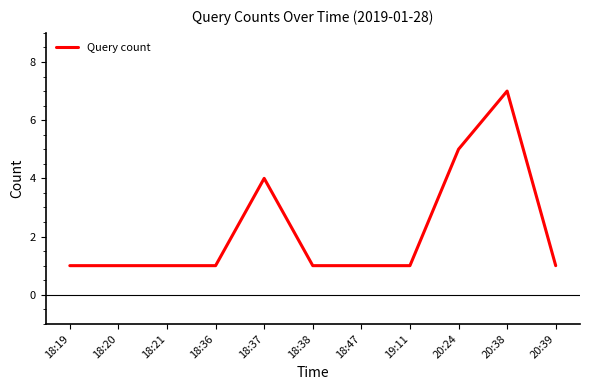

Which has a higher value, 18:21 or 20:38?

20:38